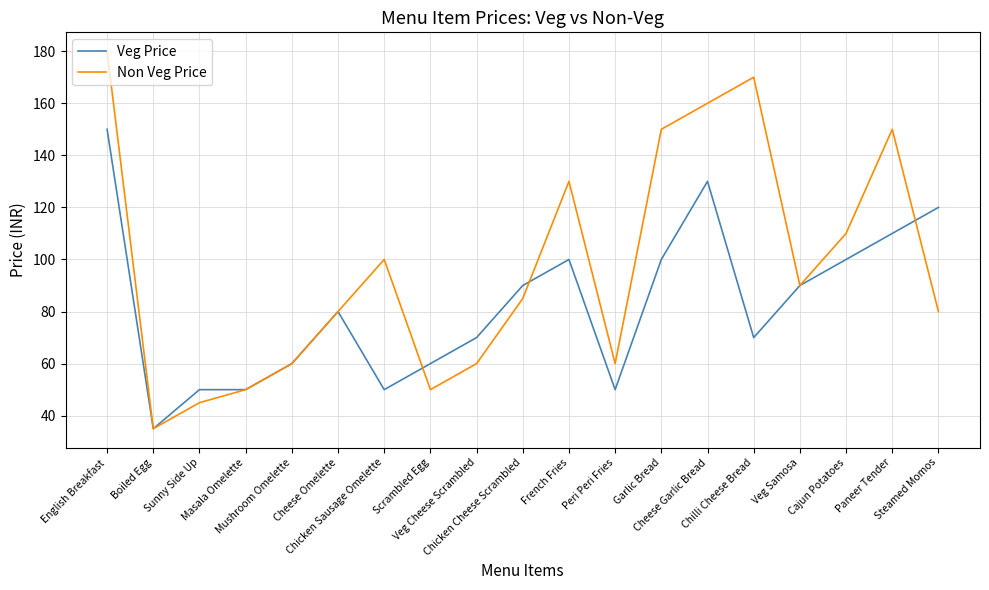

List the series in order of their overall mean, lowest first.

Veg Price, Non Veg Price